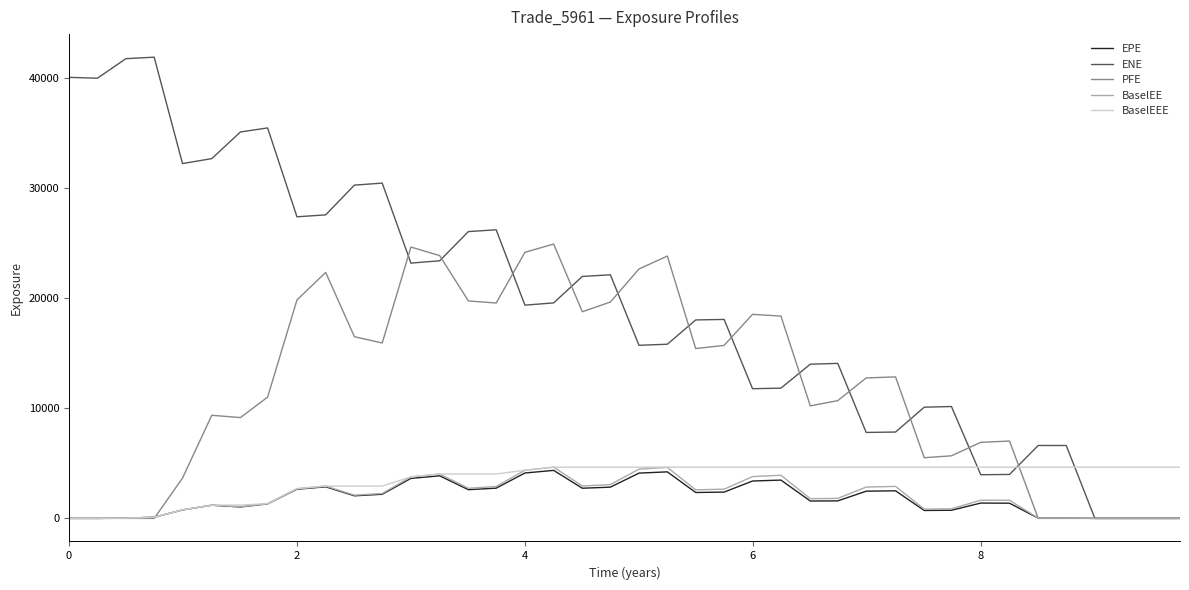

What is the maximum value for BaselEE?

4652.4